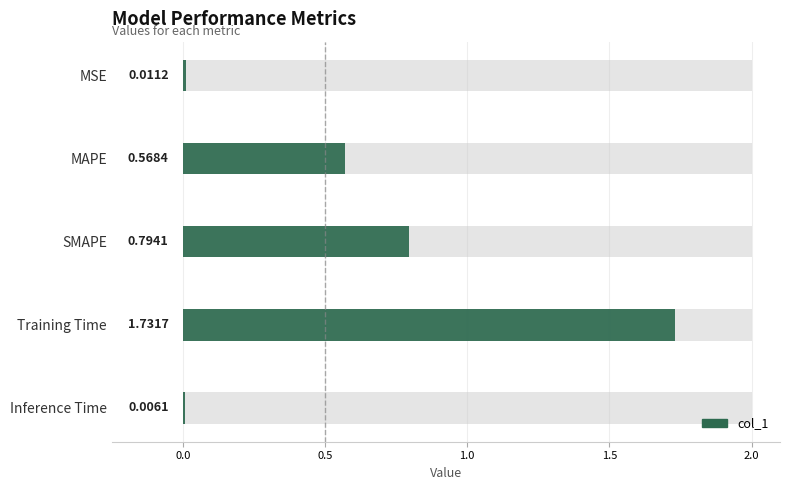

How many bars are there in total?

5